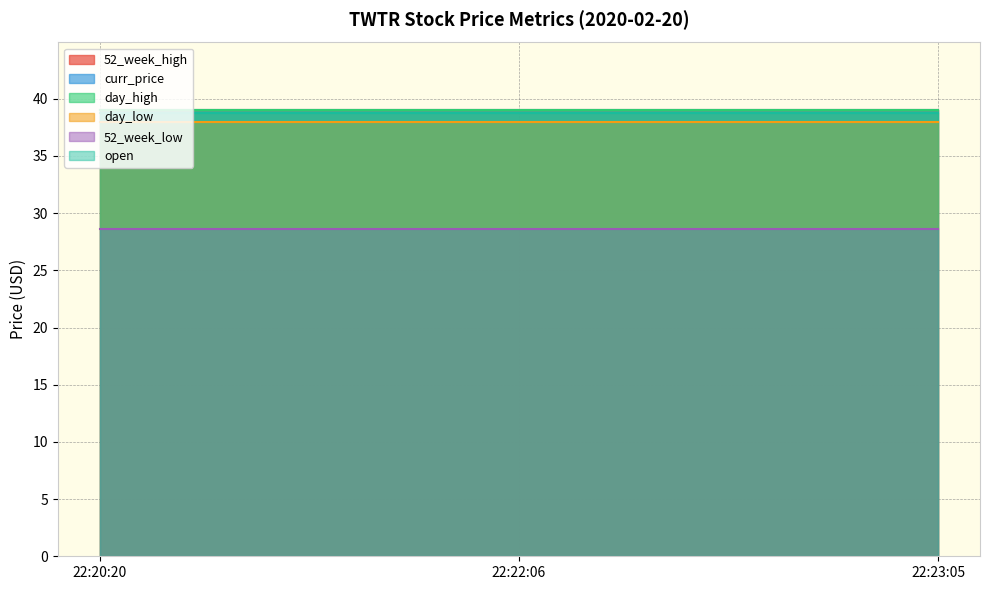

At 22:23:05, list the series in order from largest to smallest.

52_week_high, day_high, curr_price, open, day_low, 52_week_low